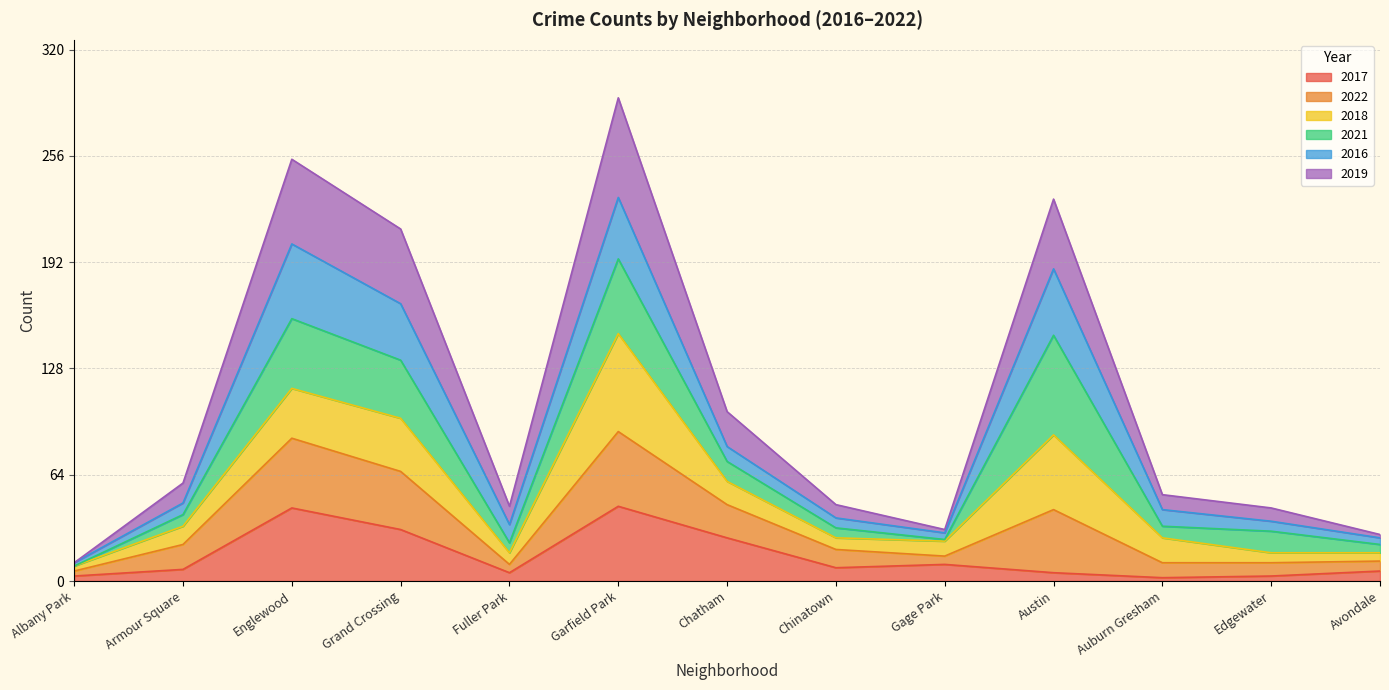

What is the maximum value for 2017?

45